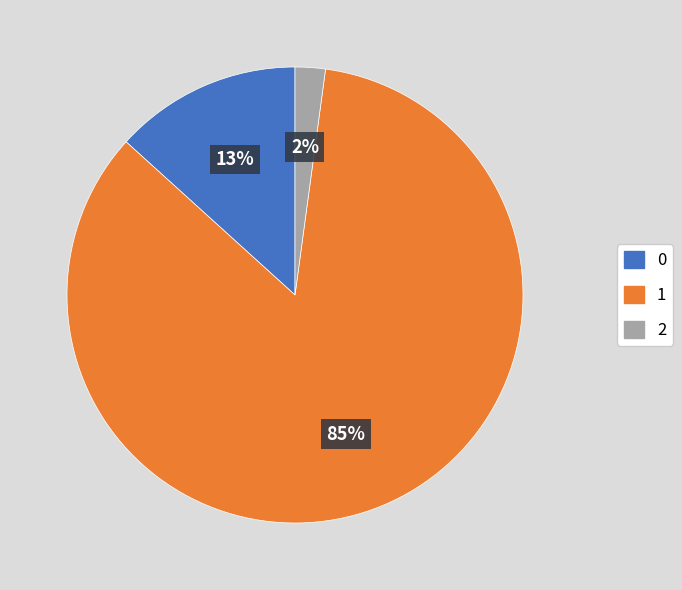

To the nearest percent, what is the average slice percentage?

33%